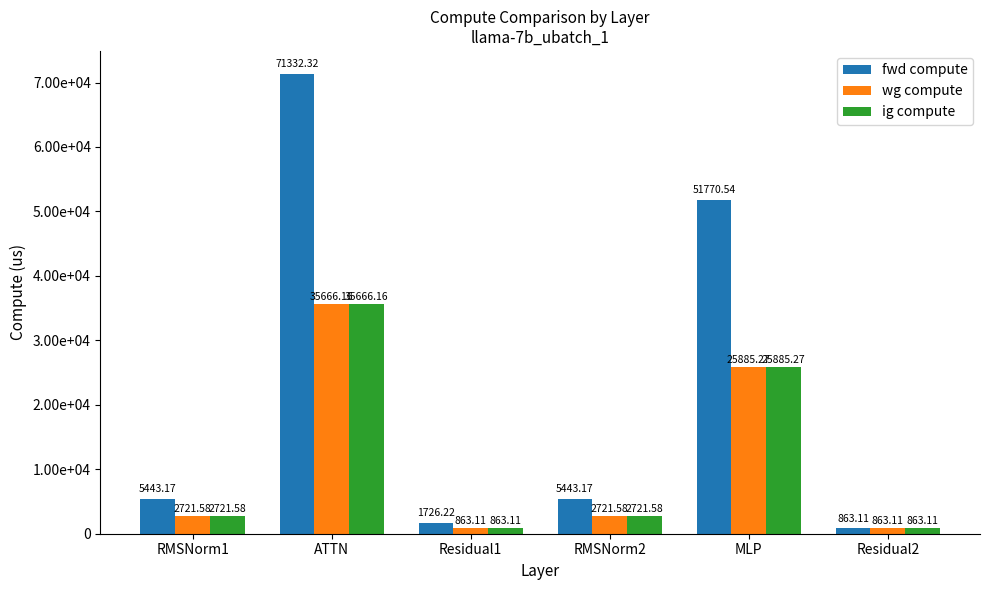

Which series has the largest total across all categories?

fwd compute